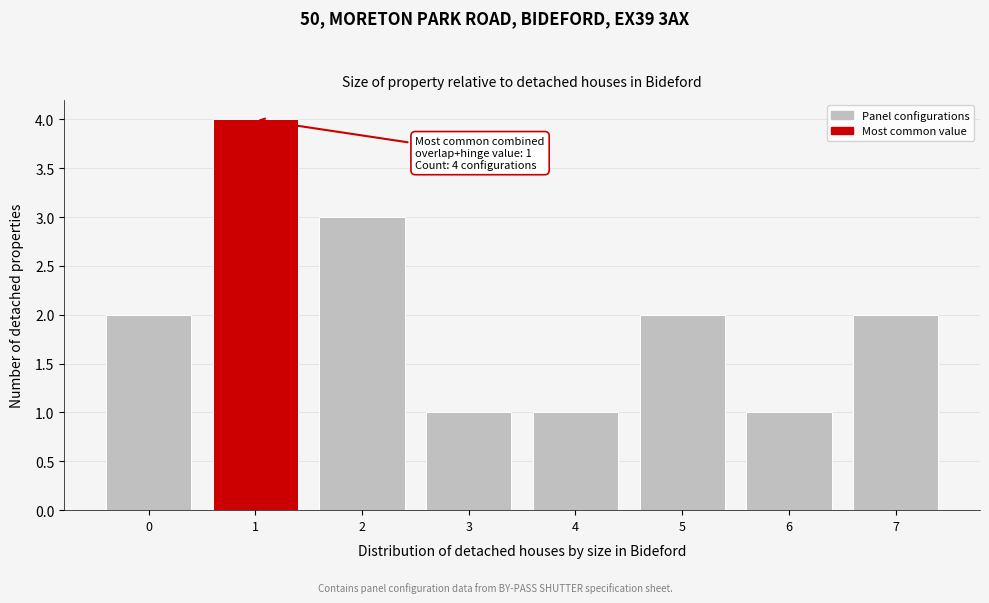

Over which range of the x-axis is the bar tallest?

0.5 to 1.5